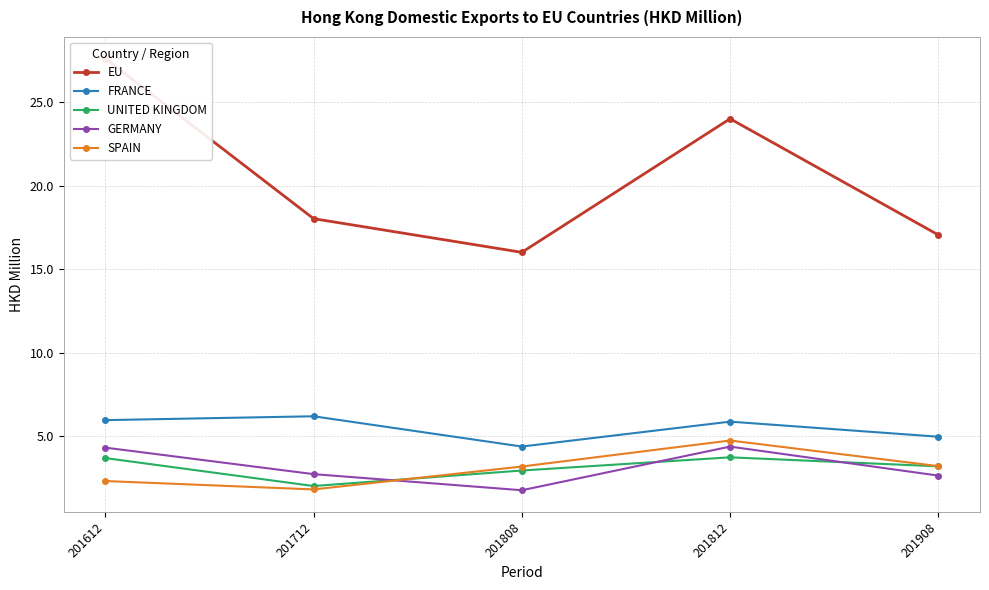

Where is the first local maximum for UNITED KINGDOM?

201812